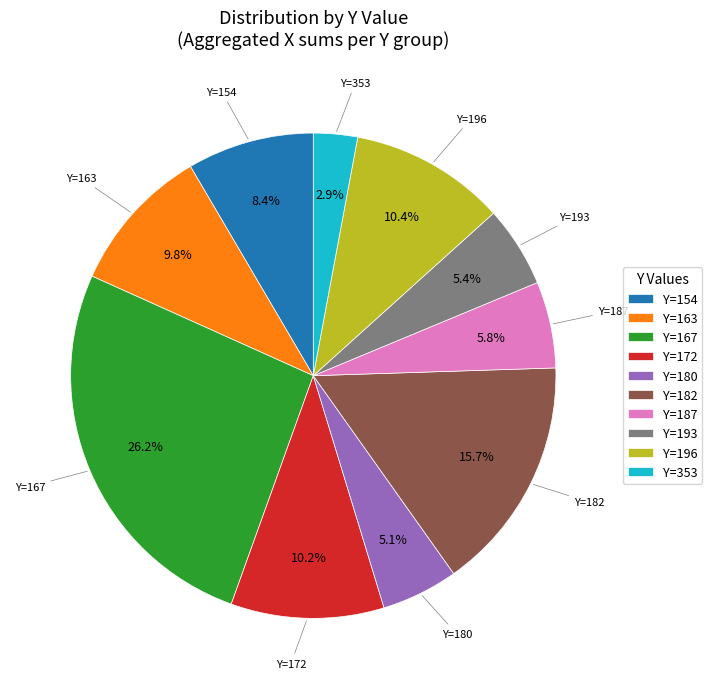

Approximately how many times larger is the value at Y=193 compared to Y=196?

0.5